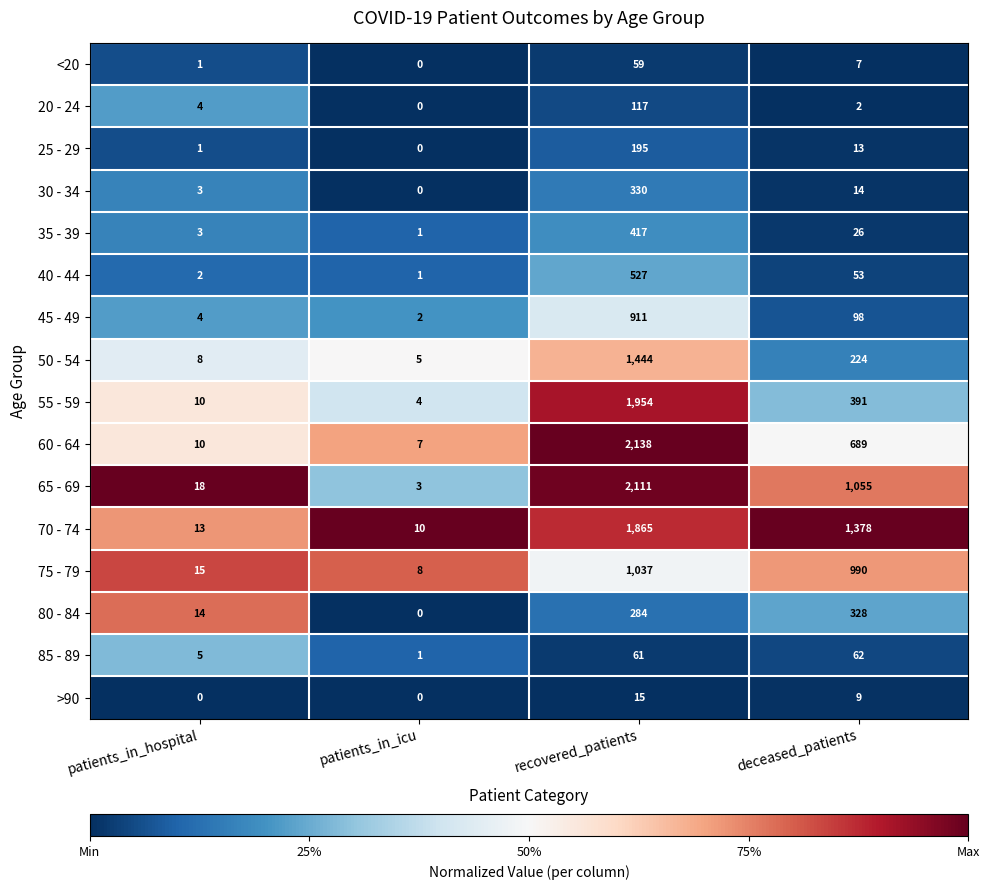

What is the sum of all <20 values?

67